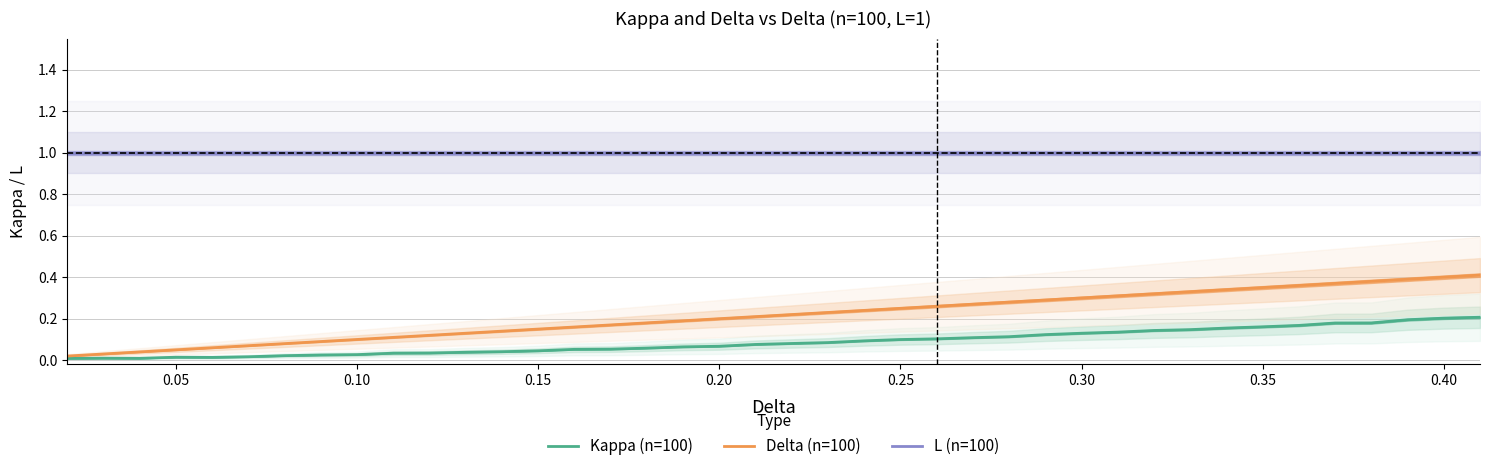

The value of L (n=100) at 0.40 is 1.7. True or false?

False